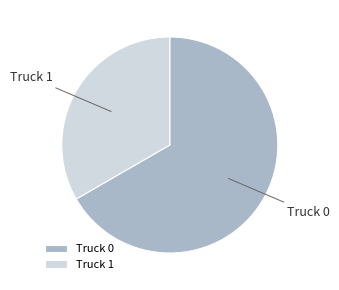

Is there any slice that represents more than half of the pie?

Yes